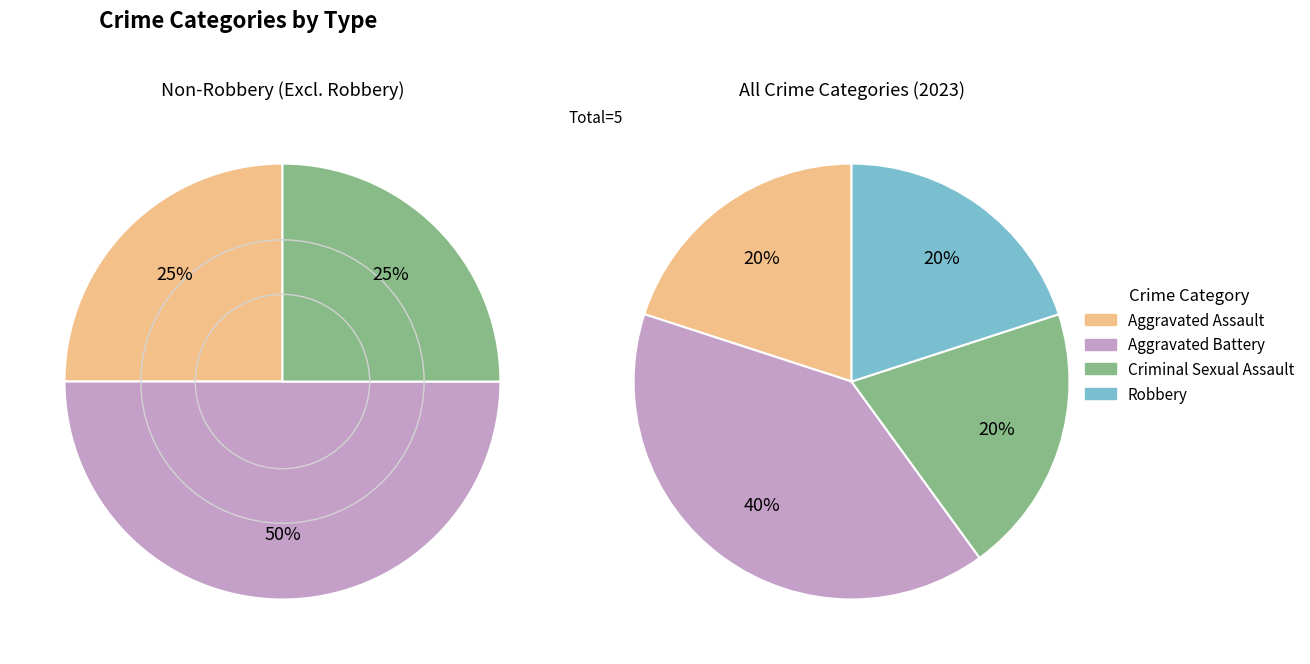

Does Criminal Sexual Assault represent more than half of the total?

No